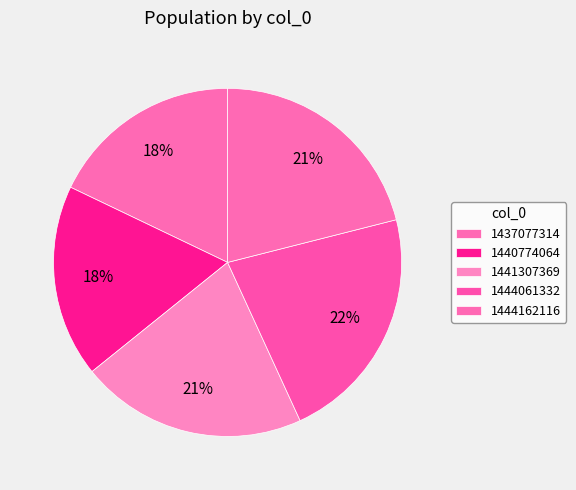

How many segments does this pie chart have?

5